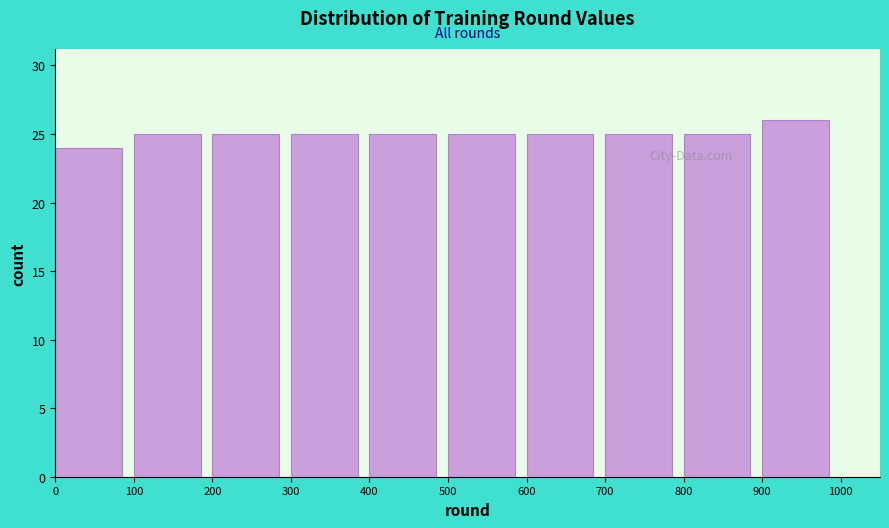

Reading left to right, transcribe this chart: for each bar, give the range it covers on the x-axis and its height. The values are not printed on the chart, so give them approximately, as read against the axis.

0 to 100: 24
100 to 200: 25
200 to 300: 25
300 to 400: 25
400 to 500: 25
500 to 600: 25
600 to 700: 25
700 to 800: 25
800 to 900: 25
900 to 1000: 26